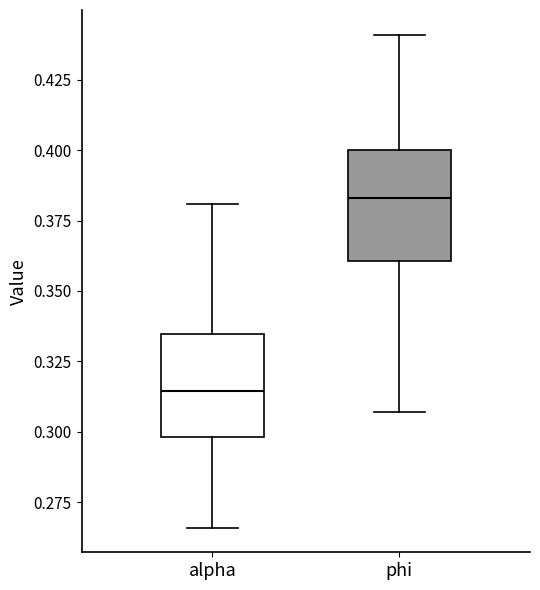

Where does the lower whisker of the box for phi end on the y-axis? The values are not printed on the chart, so give them approximately, as read against the axis.

0.305